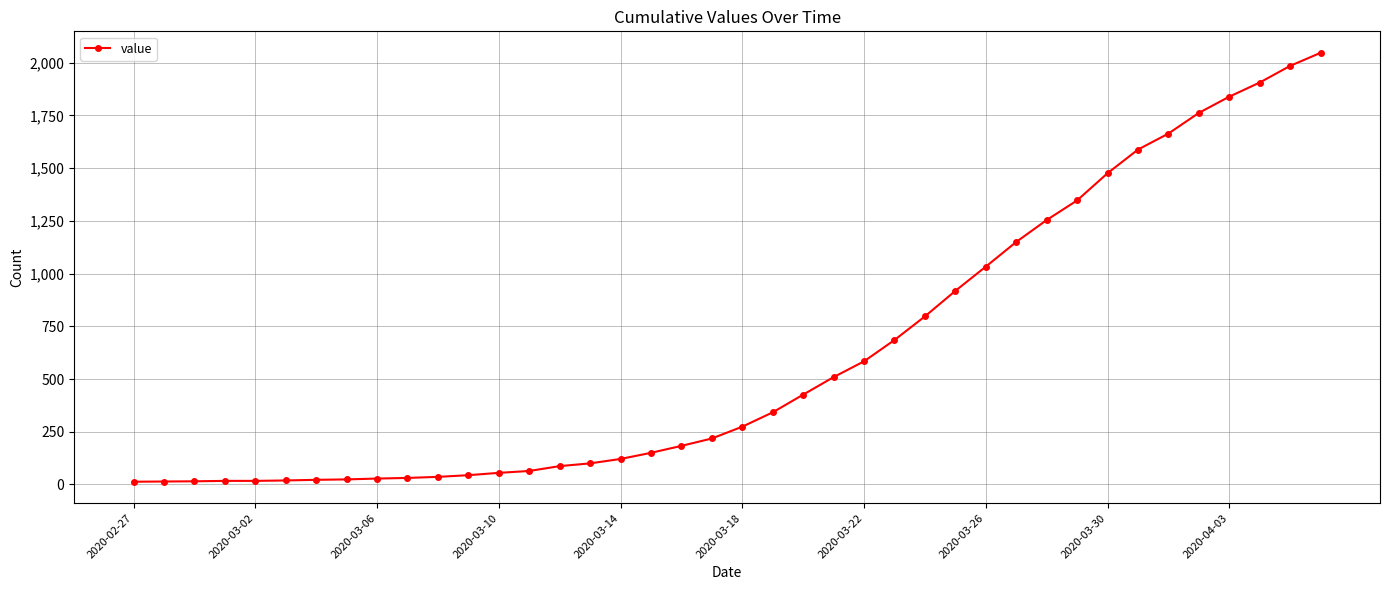

What is the difference between the maximum and second lowest values?

2033